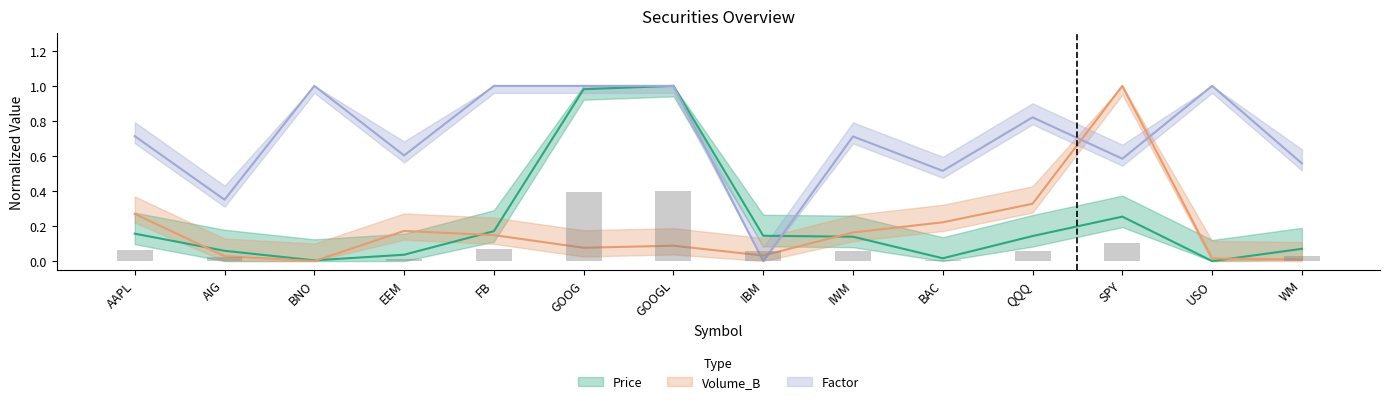

Between BAC and QQQ, which series saw the biggest shift?

Factor